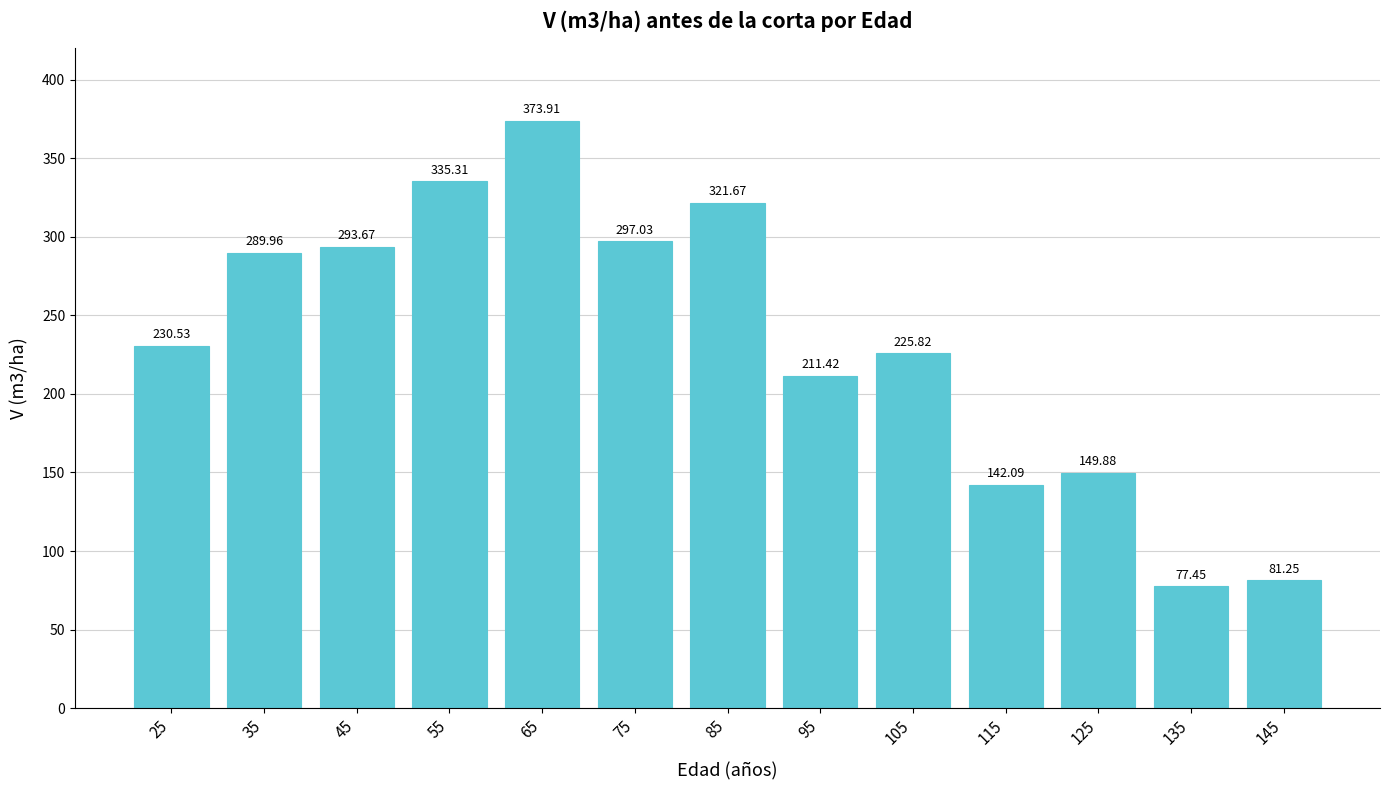

Count the number of values greater than 230.

7